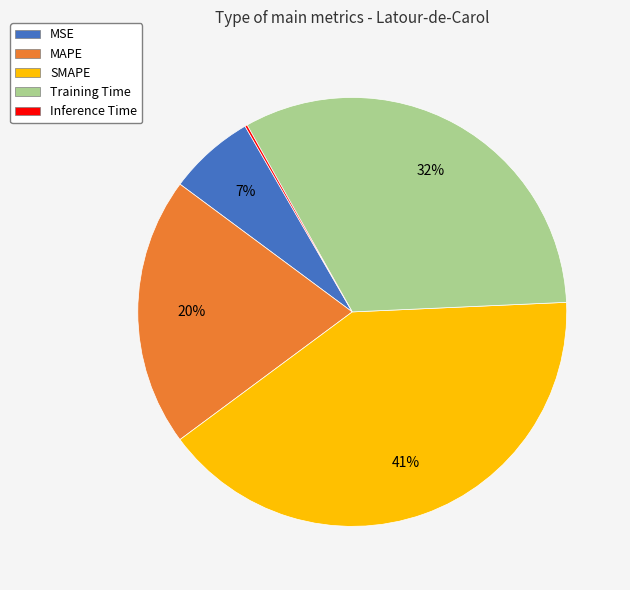

Which slice is the smallest?

Inference Time